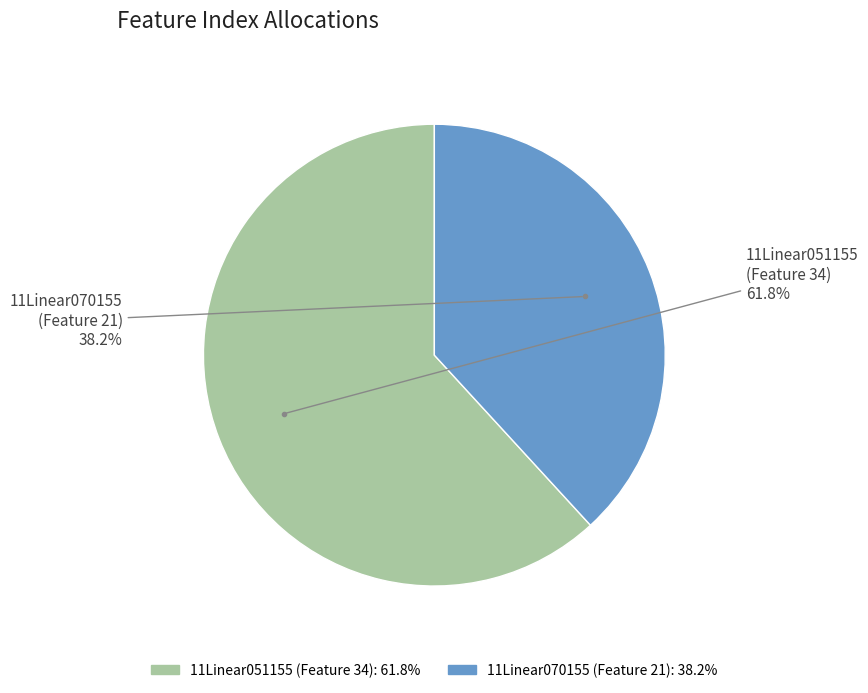

Count the number of slices in the pie.

2